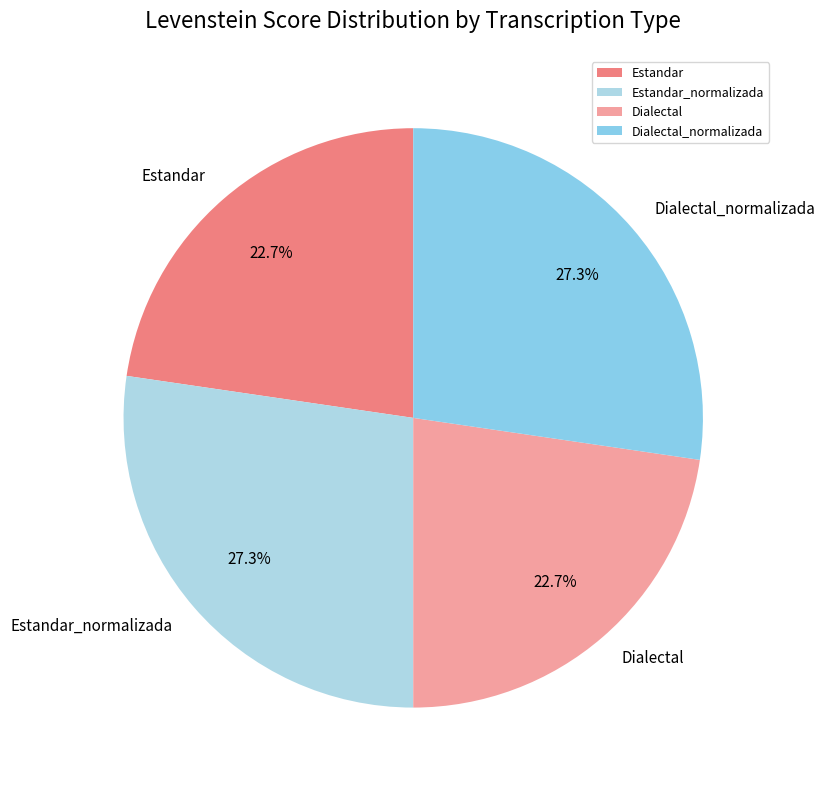

Is there any slice that represents more than half of the pie?

No